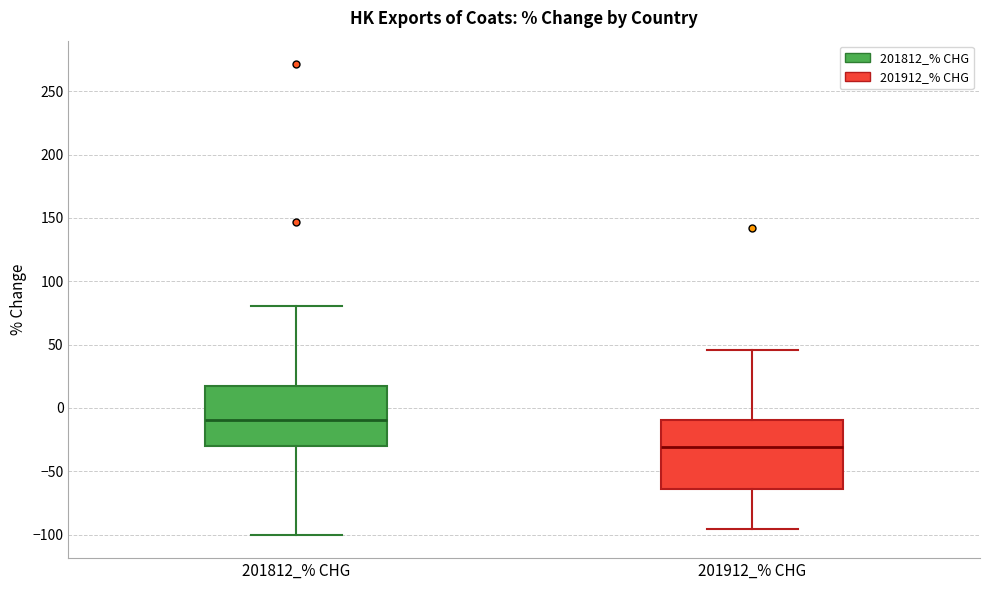

Where is the lower edge of the box for 201812_% CHG on the y-axis? The values are not printed on the chart, so give them approximately, as read against the axis.

-30